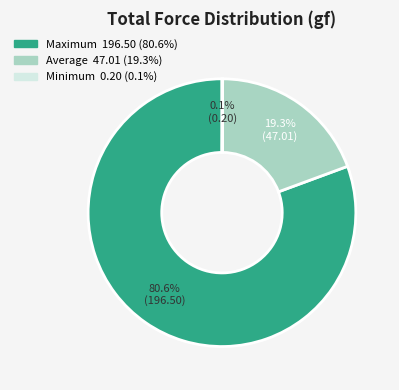

Approximately how many times larger is the value at Maximum compared to Average?

4.2